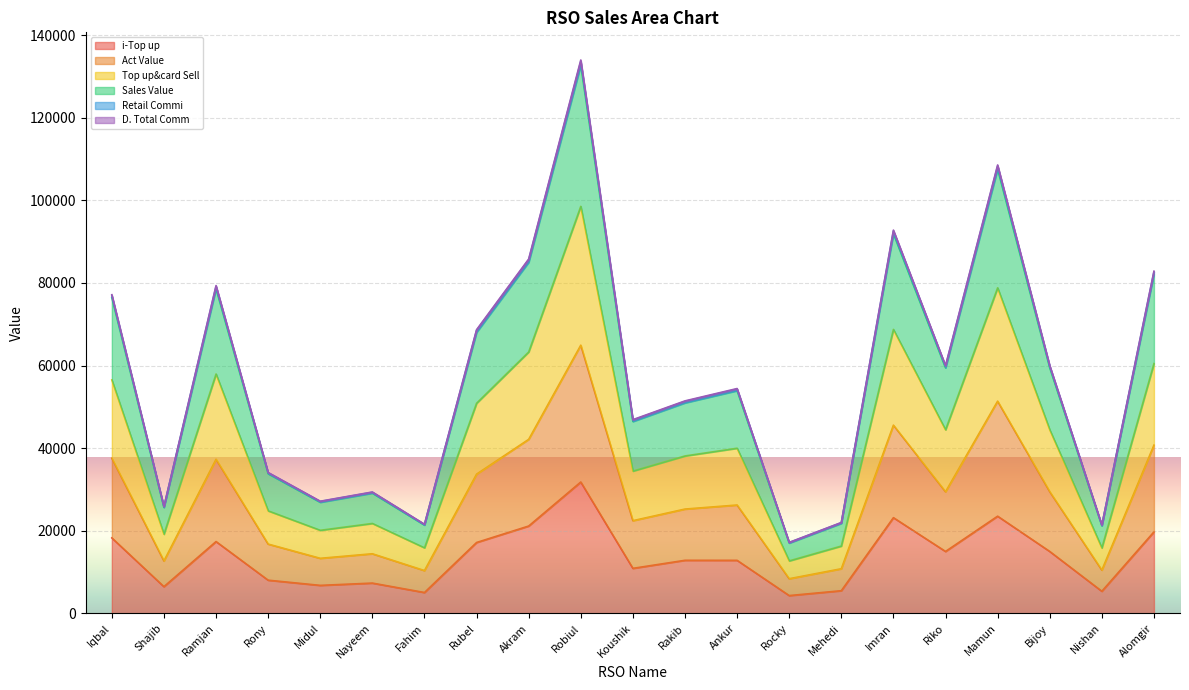

What is the label of the 20th point from the right?

Shajib